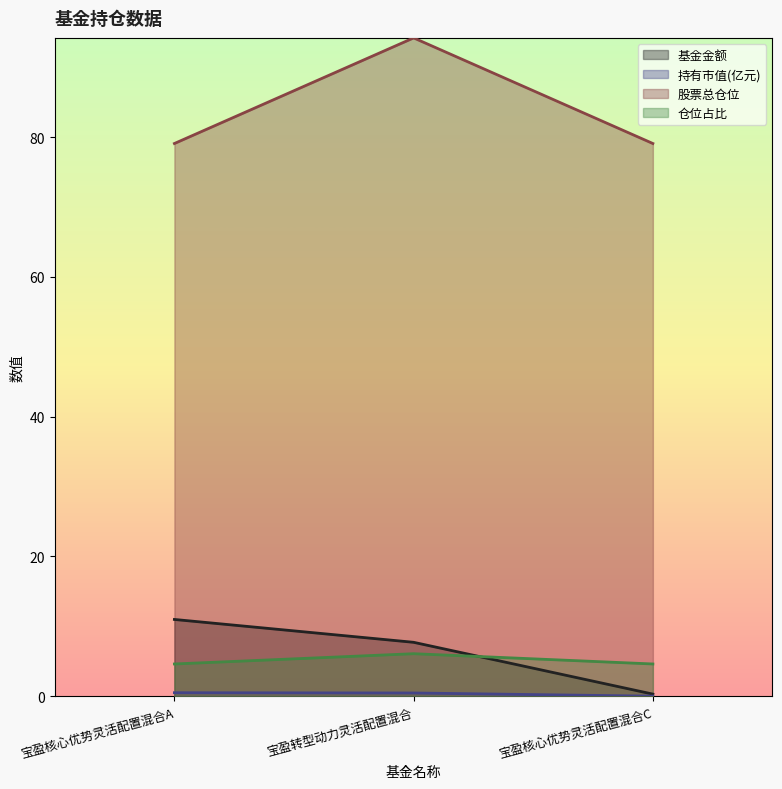

What is the difference between the 仓位占比 values at 宝盈核心优势灵活配置混合C and 宝盈转型动力灵活配置混合?

1.5